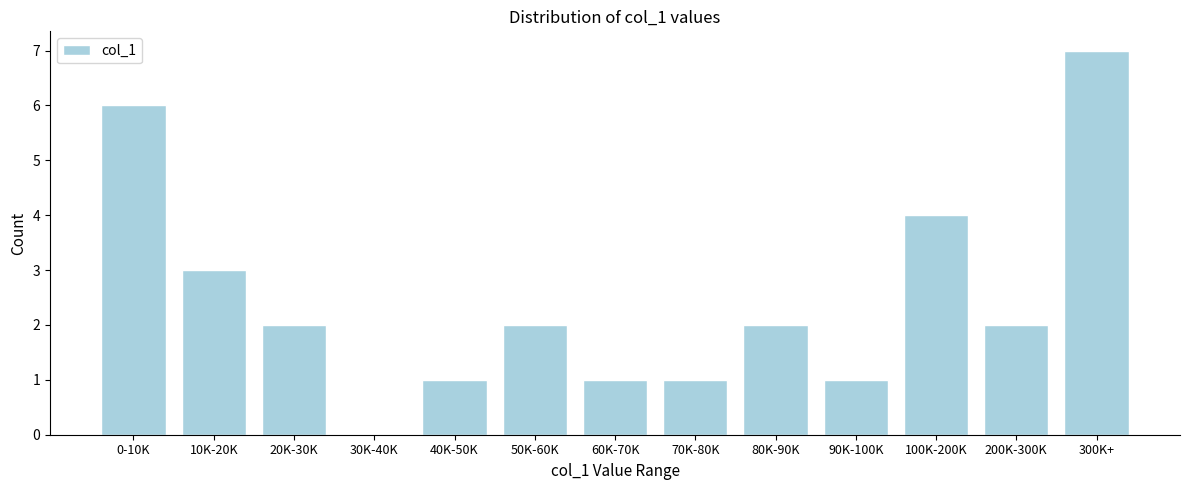

Reading right to left, extract all data points from this chart.

300K+=7	200K-300K=2	100K-200K=4	90K-100K=1	80K-90K=2	70K-80K=1	60K-70K=1	50K-60K=2	40K-50K=1	30K-40K=0	20K-30K=2	10K-20K=3	0-10K=6